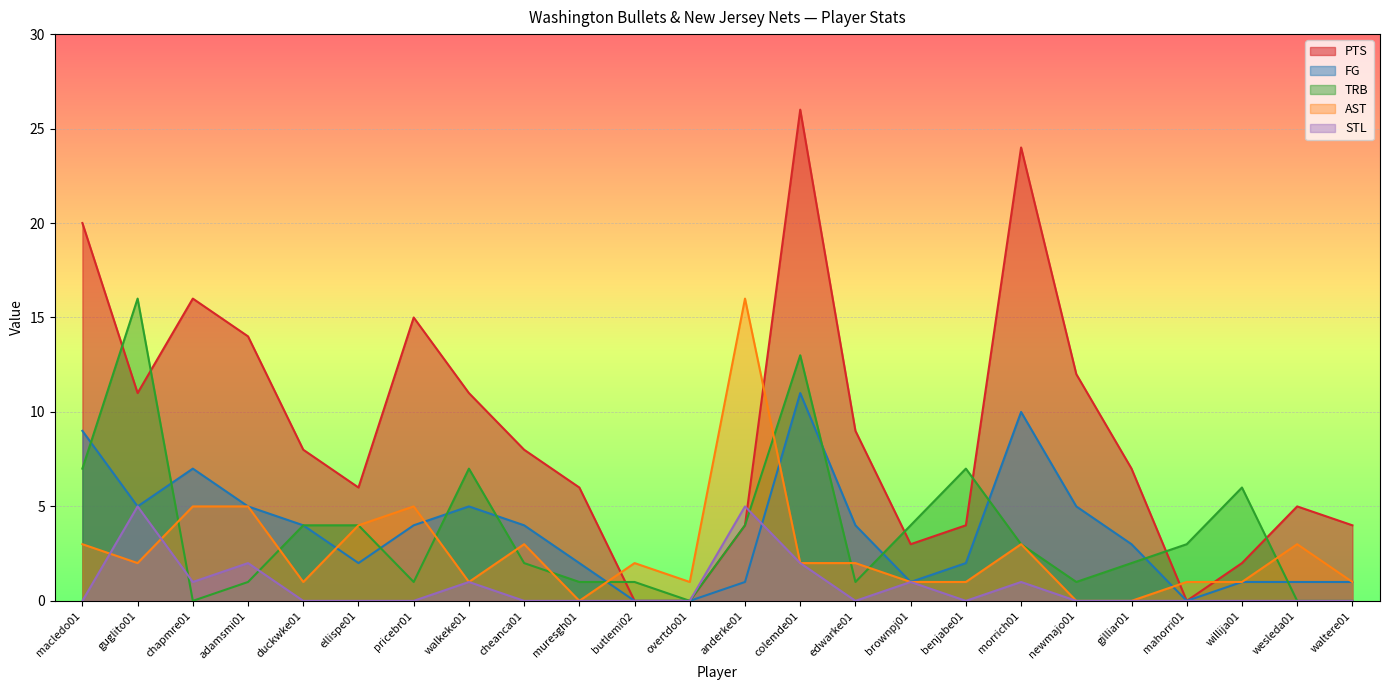

What is the difference between the maximum and minimum values in the FG series?

11